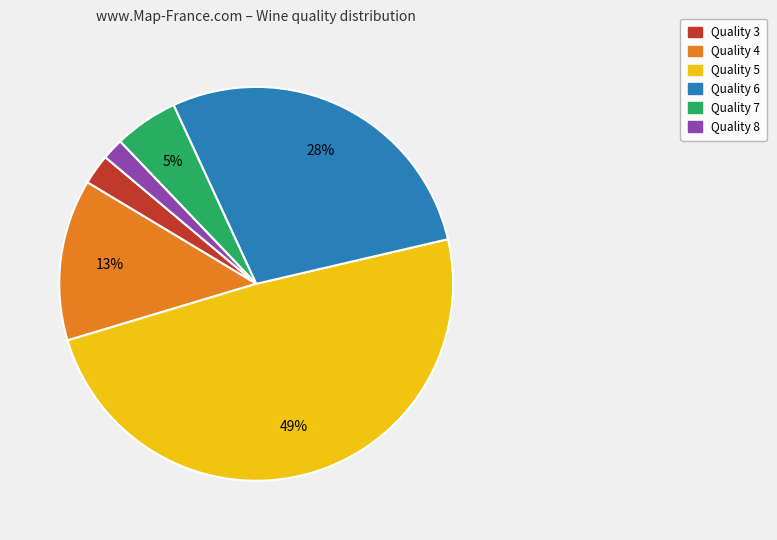

To the nearest percent, what is the average slice percentage?

17%